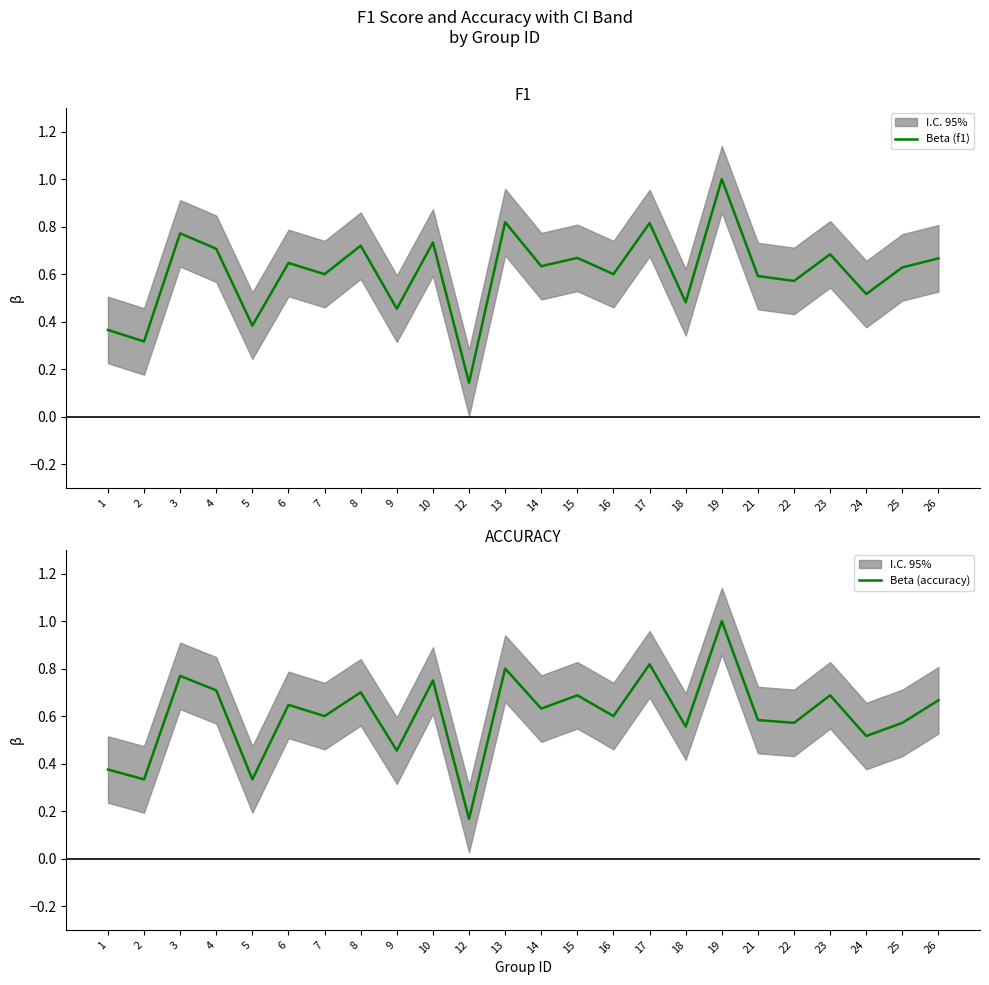

How many times do Beta (accuracy) and Beta (f1) cross each other?

5